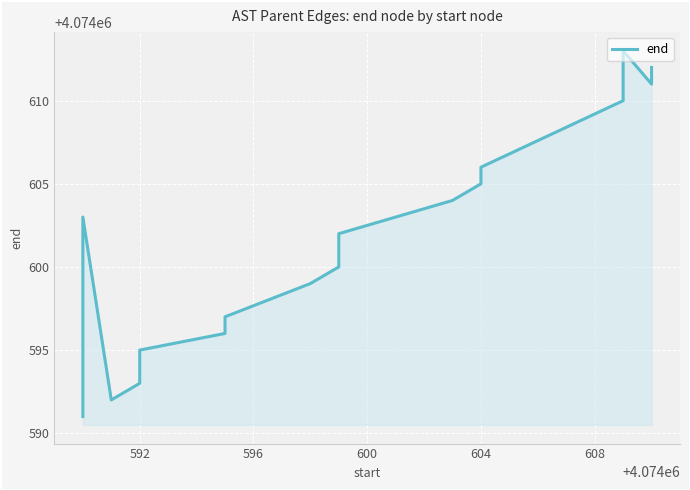

How many interior local valleys (lower than both neighbors) does the data have?

2